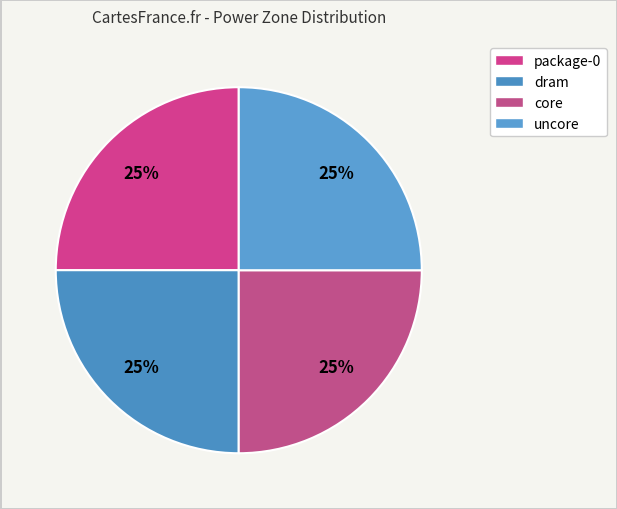

What is the largest slice in the pie chart?

uncore